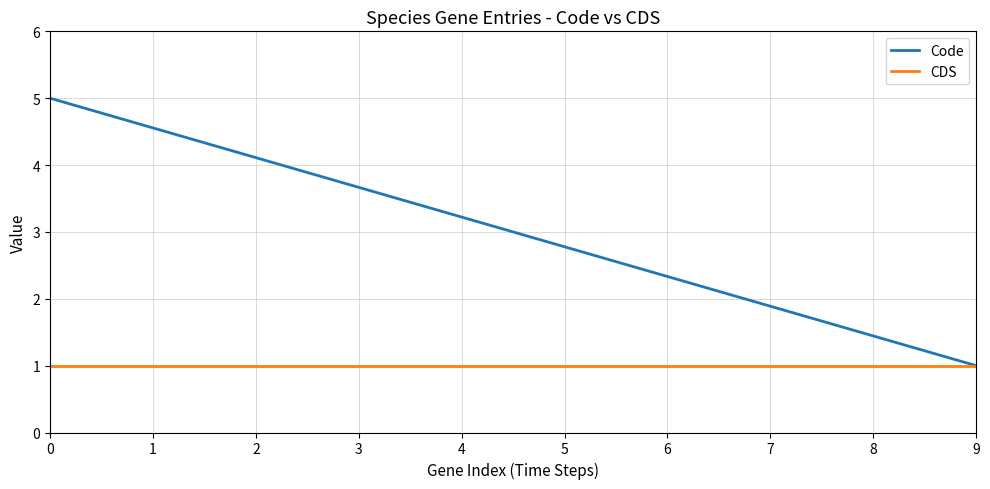

At 2, list the series in order from smallest to largest.

CDS, Code